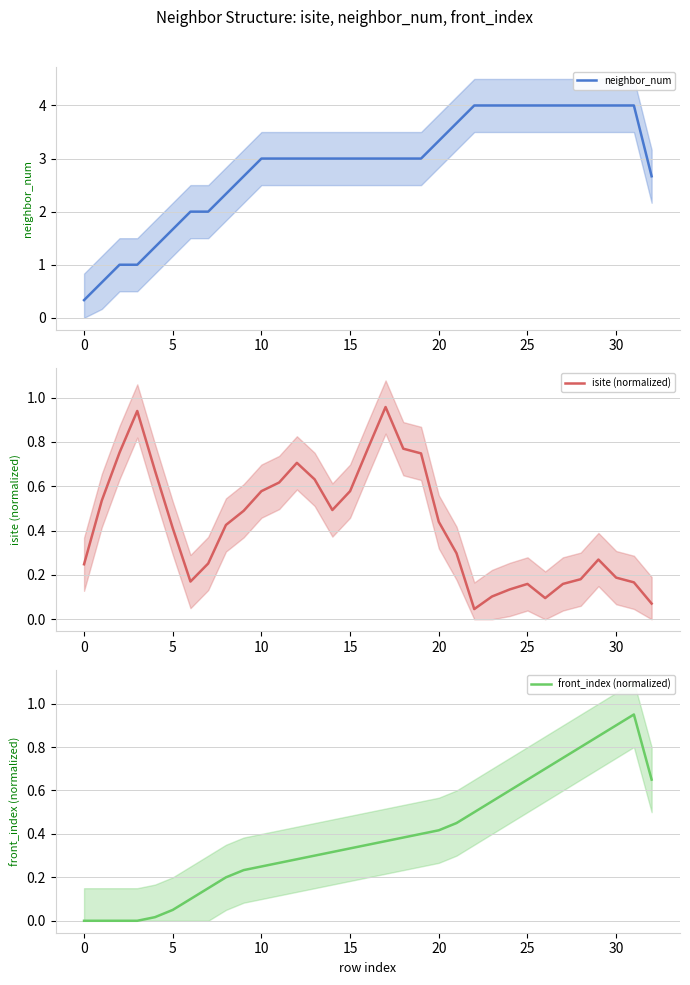

True or false: neighbor_num and front_index (normalized) cross at least once.

False